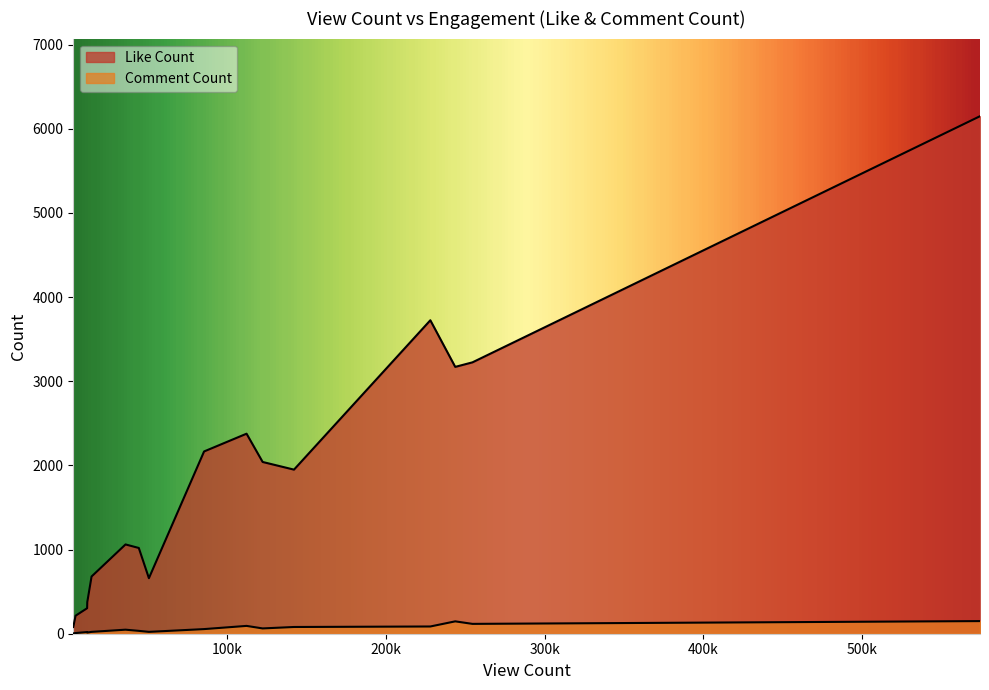

List the series in order of their peak value, highest first.

Like Count, Comment Count